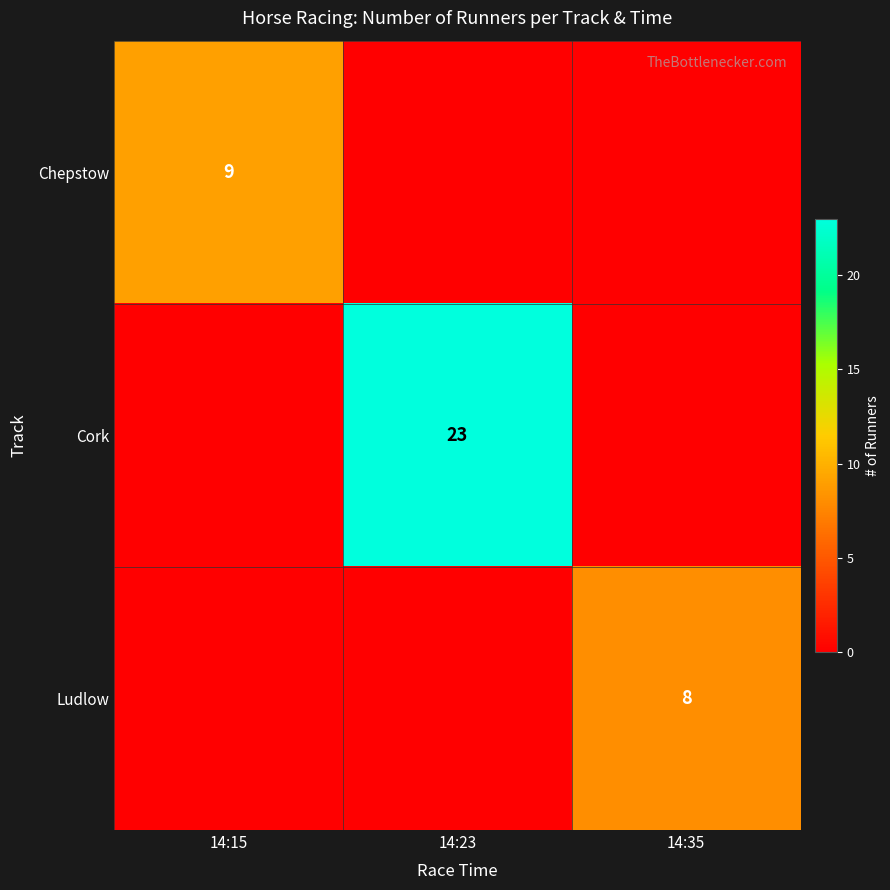

At which category is the sum across all series the highest?

14:23